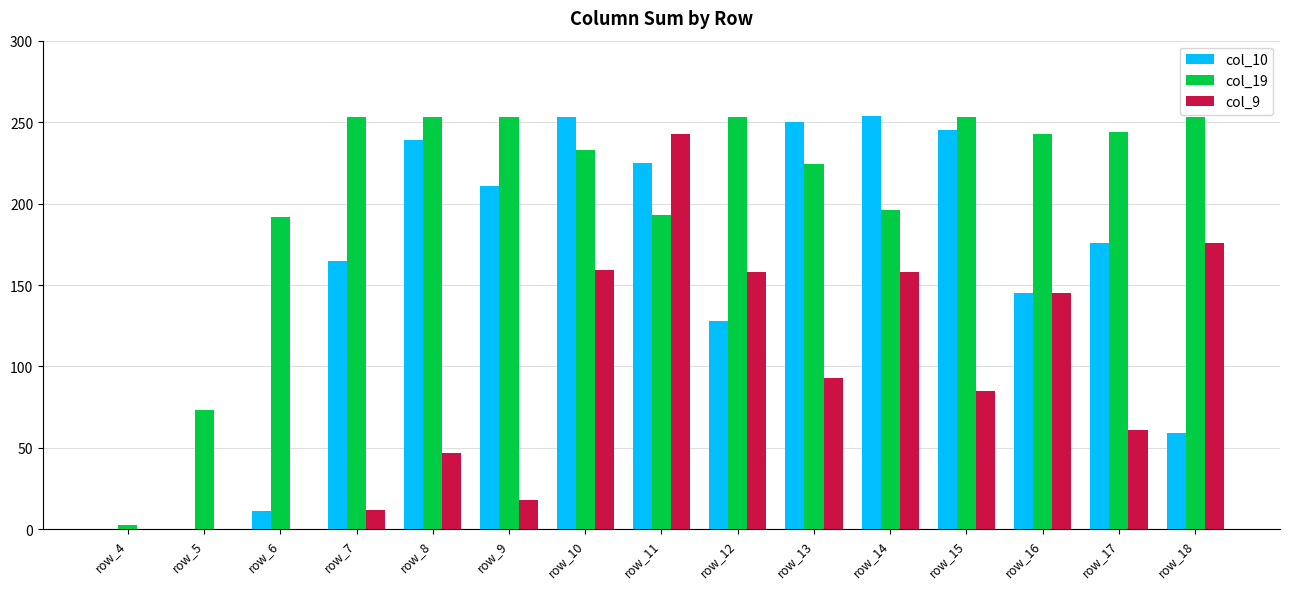

Between row_5 and row_16, which series saw the biggest shift?

col_19